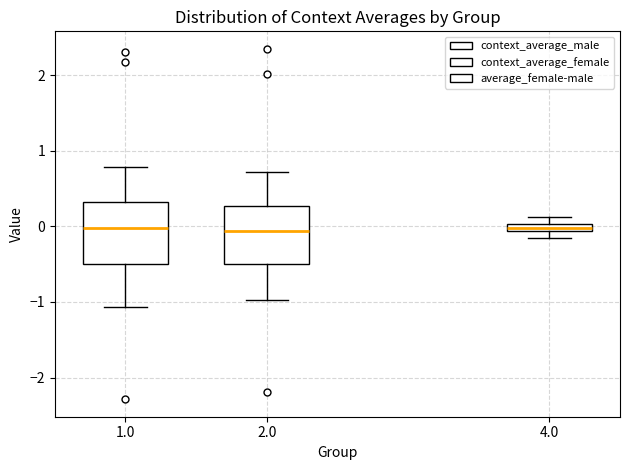

Where is the upper edge of the box at x = 4.0 on the y-axis? The values are not printed on the chart, so give them approximately, as read against the axis.

0.0